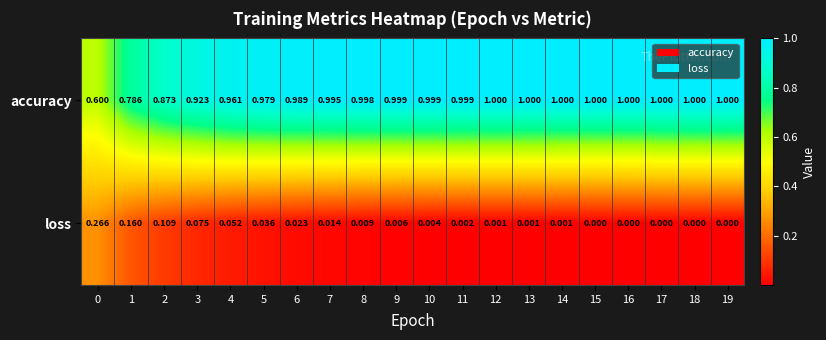

At which category is the sum across all series the highest?

5